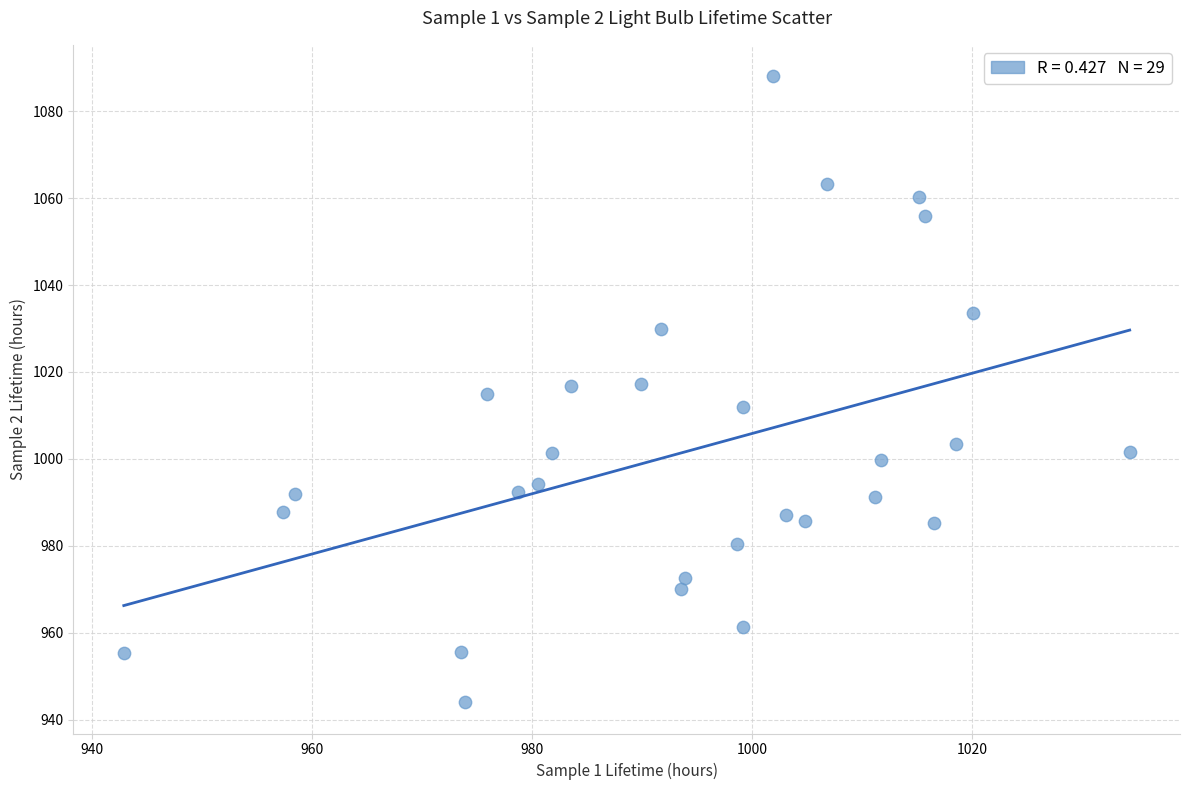

What is the range of X values (max minus min)?

91.4